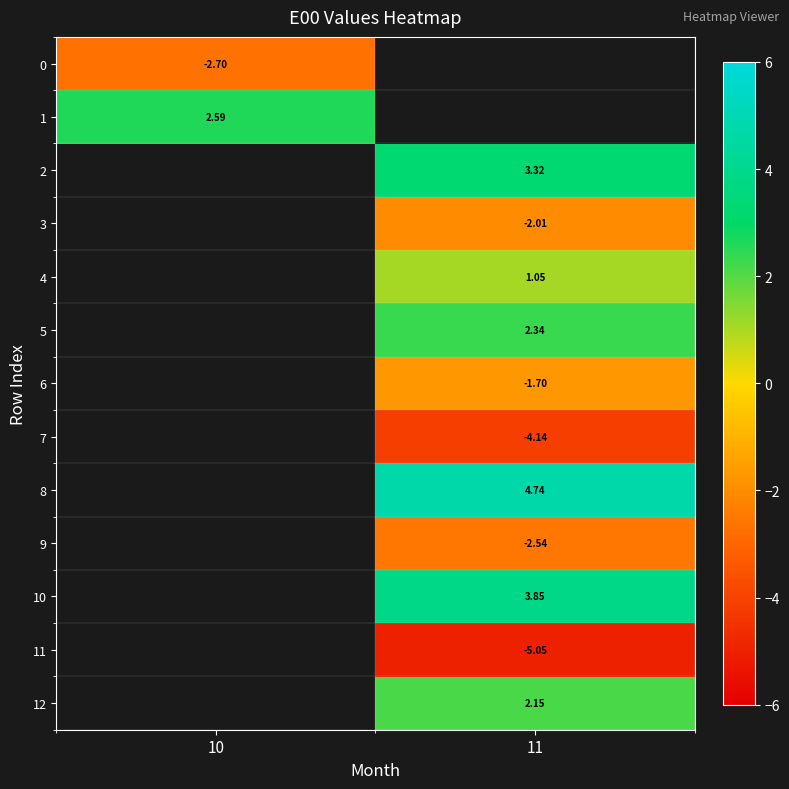

Which has a higher value, 11 or 10?

10